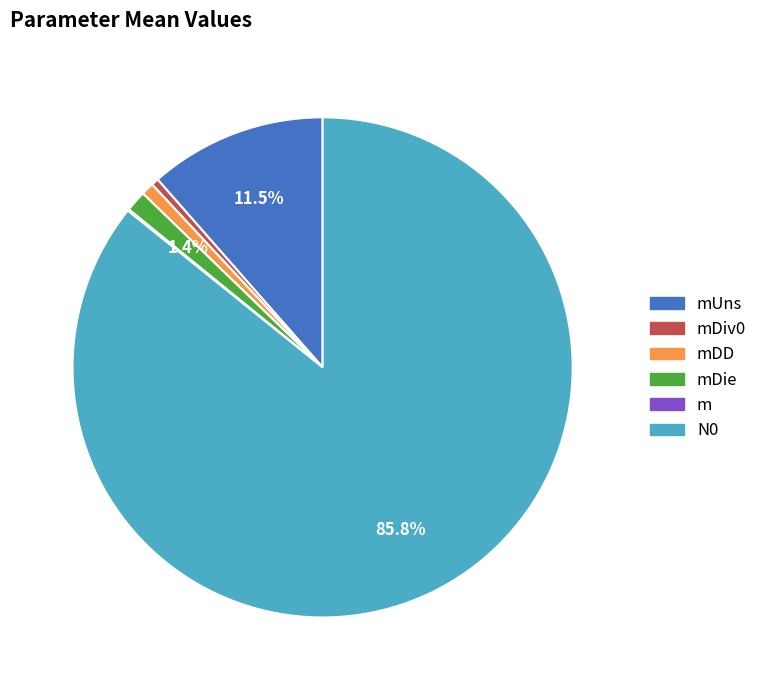

Does any single category account for the majority?

Yes